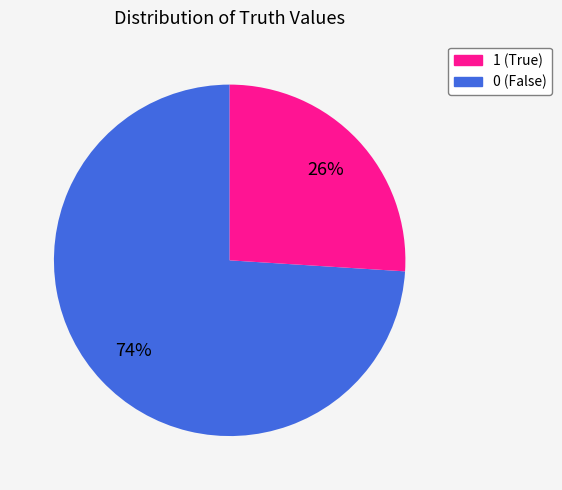

Is there any slice that represents more than half of the pie?

Yes